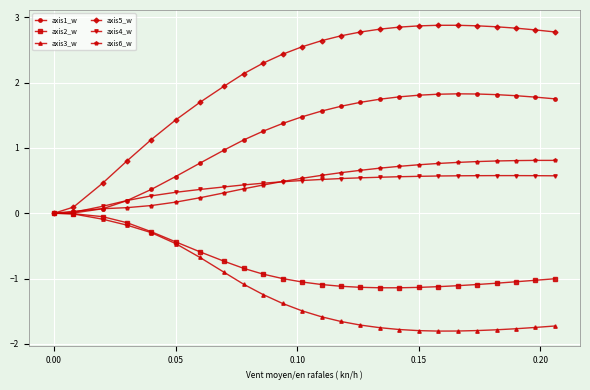

In axis1_w, how many points are higher than both neighbors (excluding endpoints)?

1